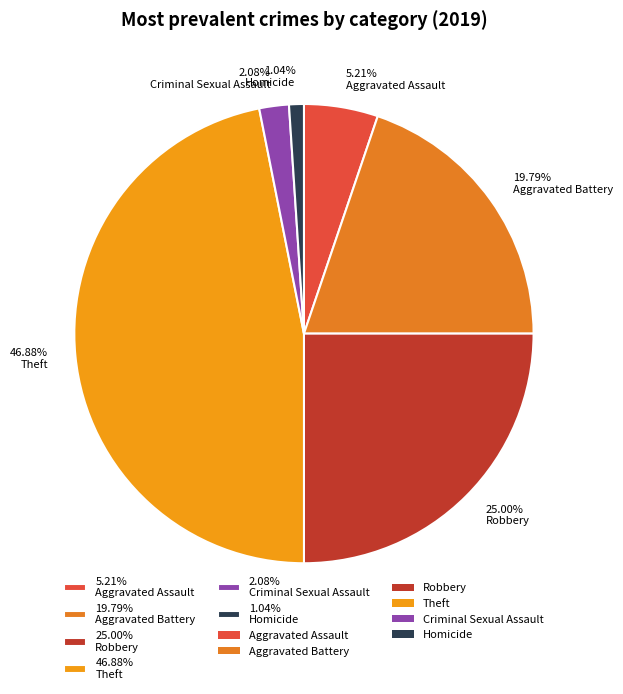

Is there a majority slice in this chart?

No